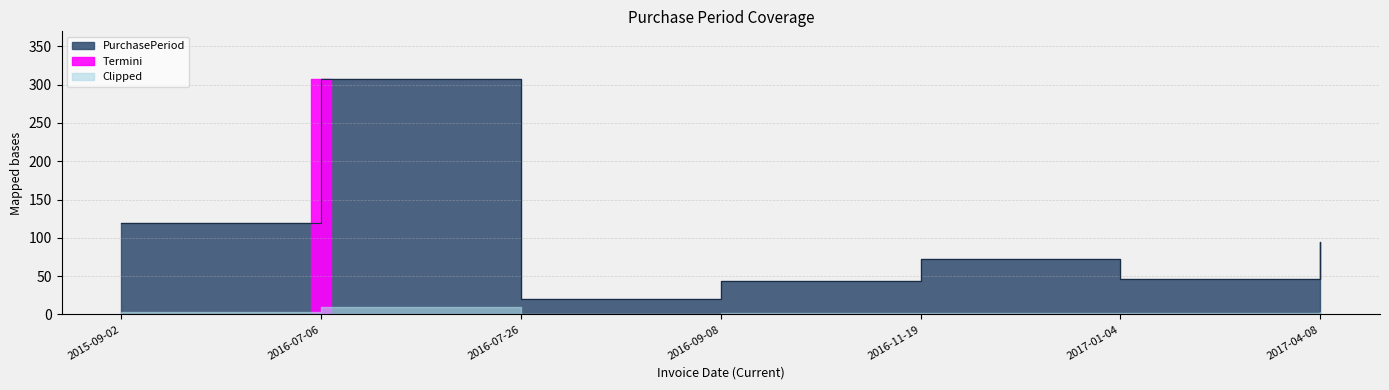

At which category does the data reach its first local peak?

2016-07-06